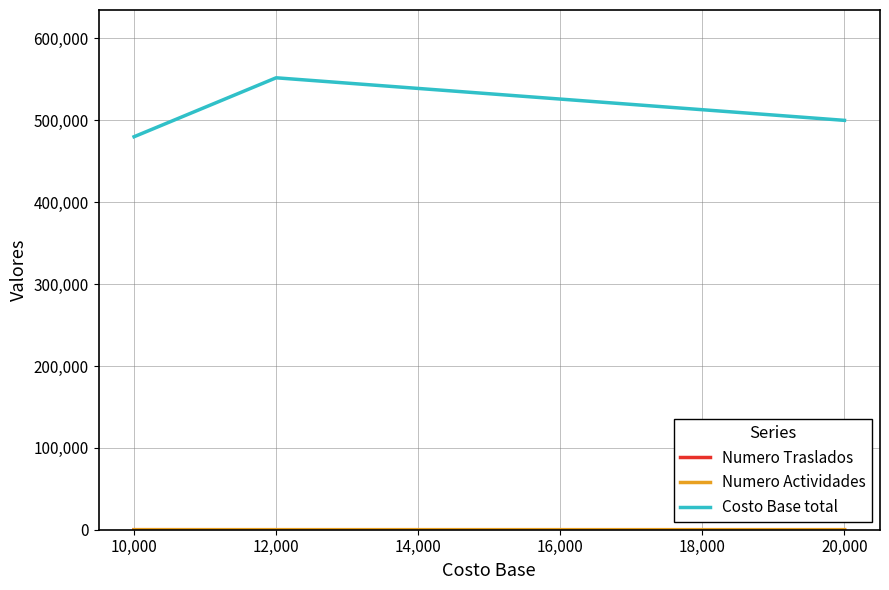

Between 12,000 and 20,000, which series saw the biggest shift?

Costo Base total